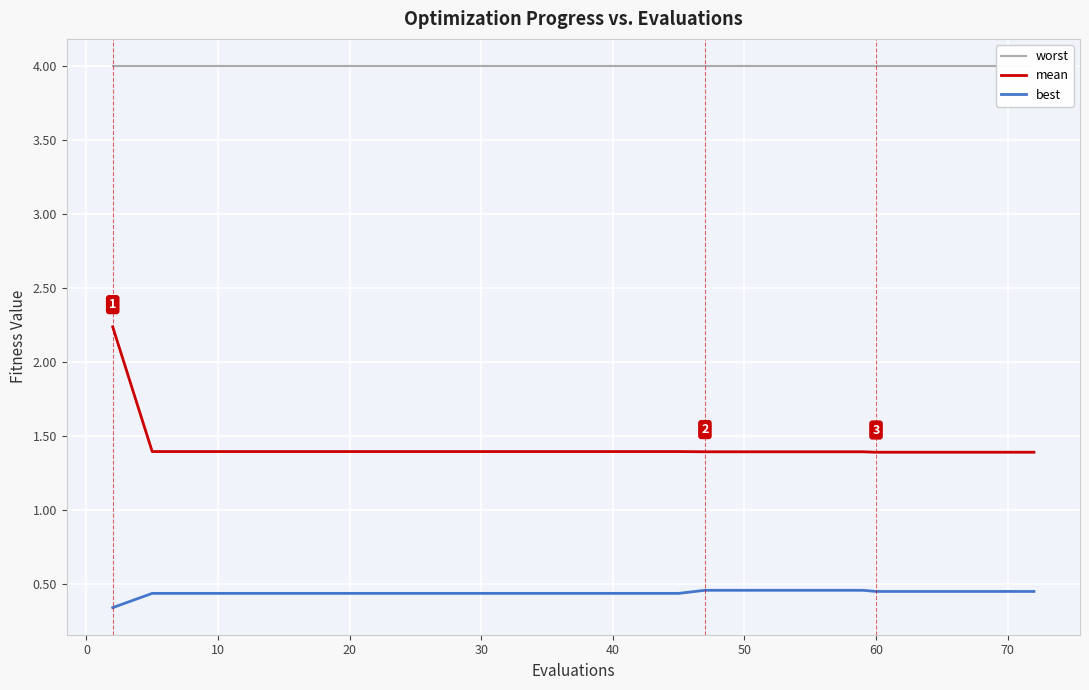

Count the number of data series in this chart.

3